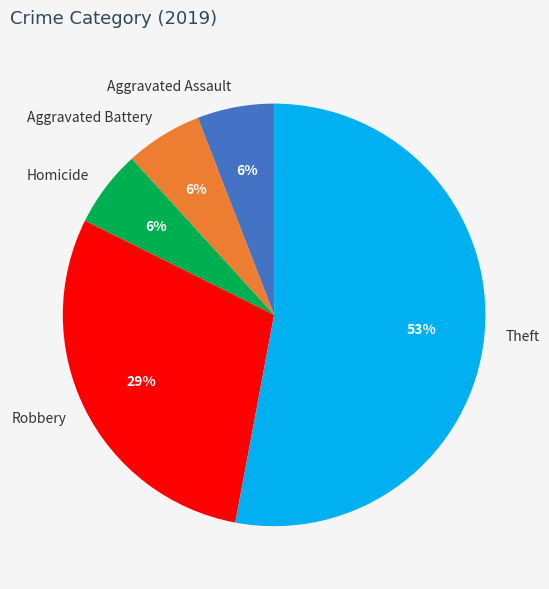

Count the number of slices in the pie.

5